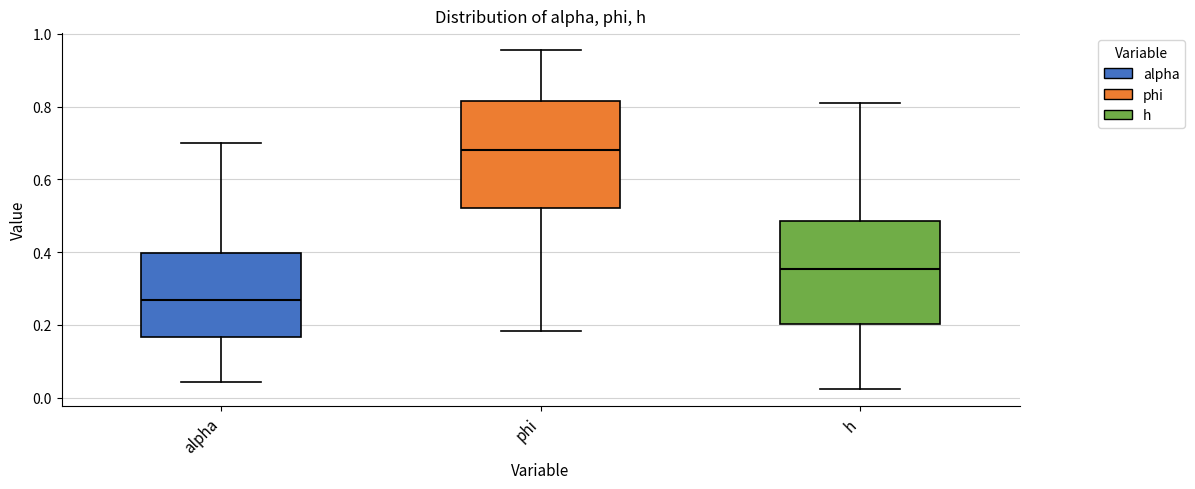

Reading left to right, transcribe this box plot: for each box, give where its median line is, the range the box spans, and where its two whiskers end, as read against the y-axis. The values are not printed on the chart, so give them approximately, as read against the axis.

alpha: median 0.26, box 0.16 to 0.40, whiskers 0.04 to 0.70
phi: median 0.68, box 0.52 to 0.82, whiskers 0.18 to 0.96
h: median 0.36, box 0.20 to 0.48, whiskers 0.02 to 0.80